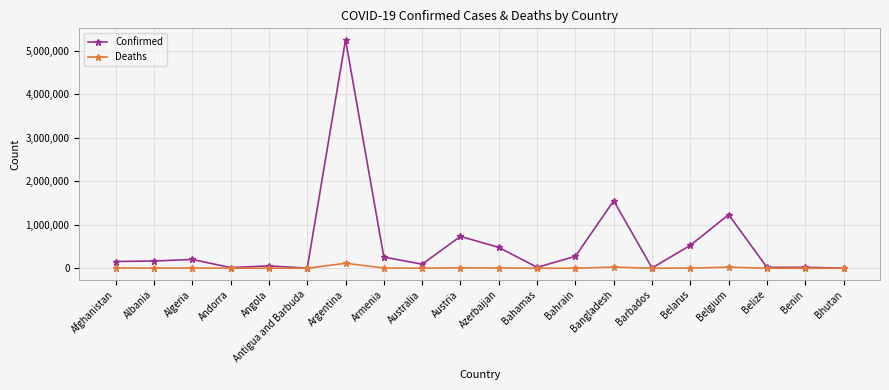

What is the average value of the Deaths series?

10764